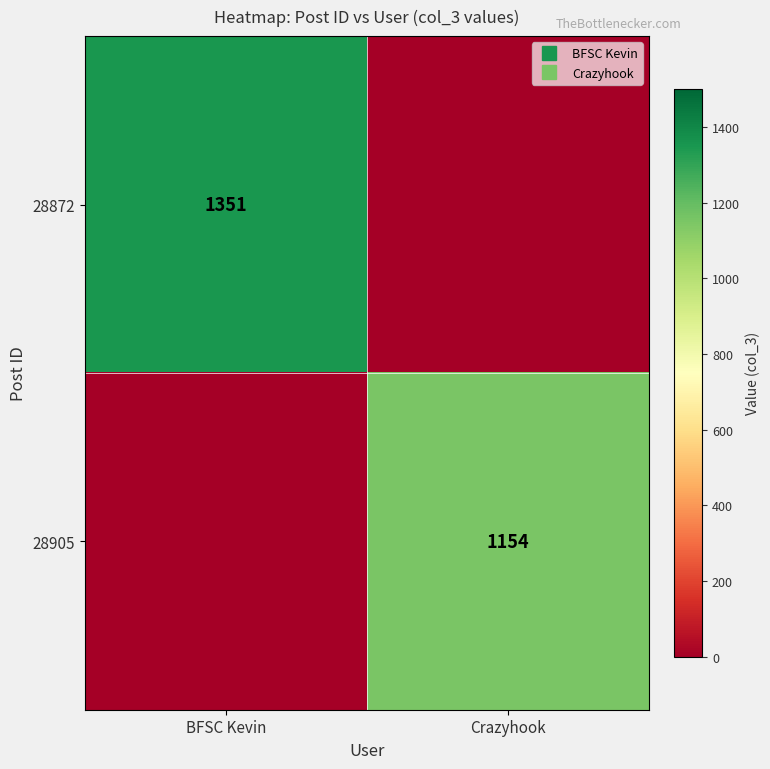

Rank the series by their average value, from lowest to highest.

28905, 28872